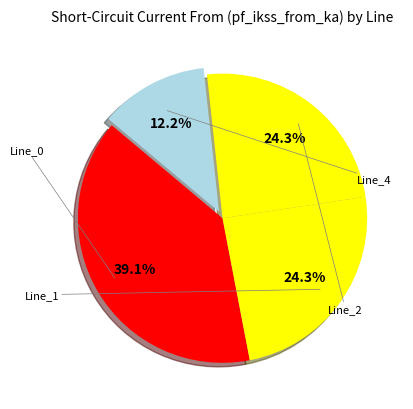

How many segments does this pie chart have?

4